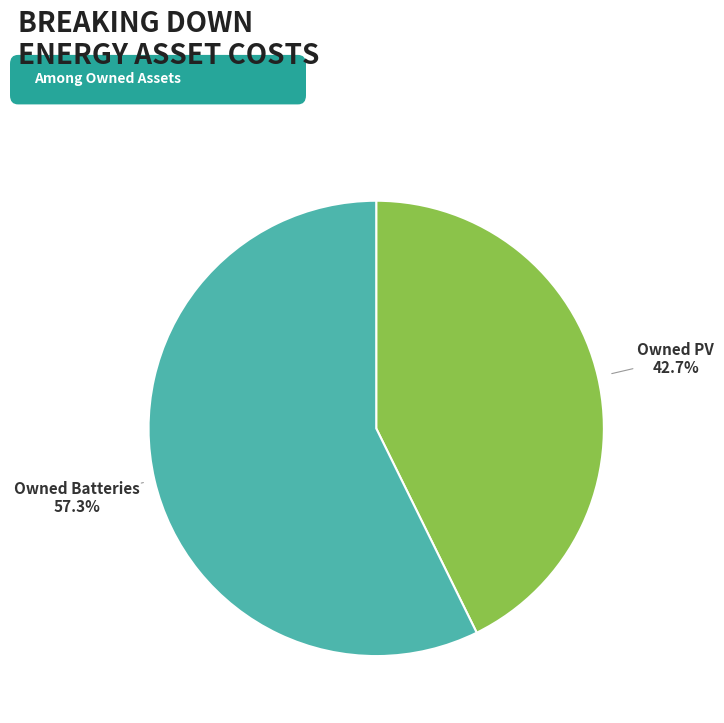

Between Owned Batteries and Owned PV, which is larger?

Owned Batteries